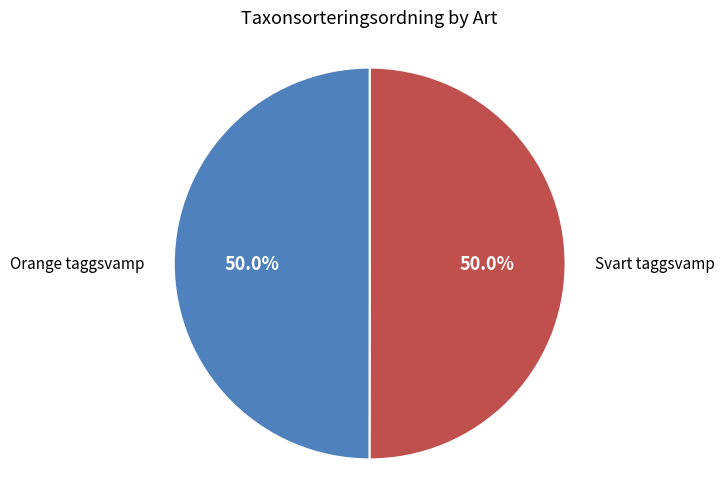

To the nearest percent, what percentage of the pie is Orange taggsvamp?

50%